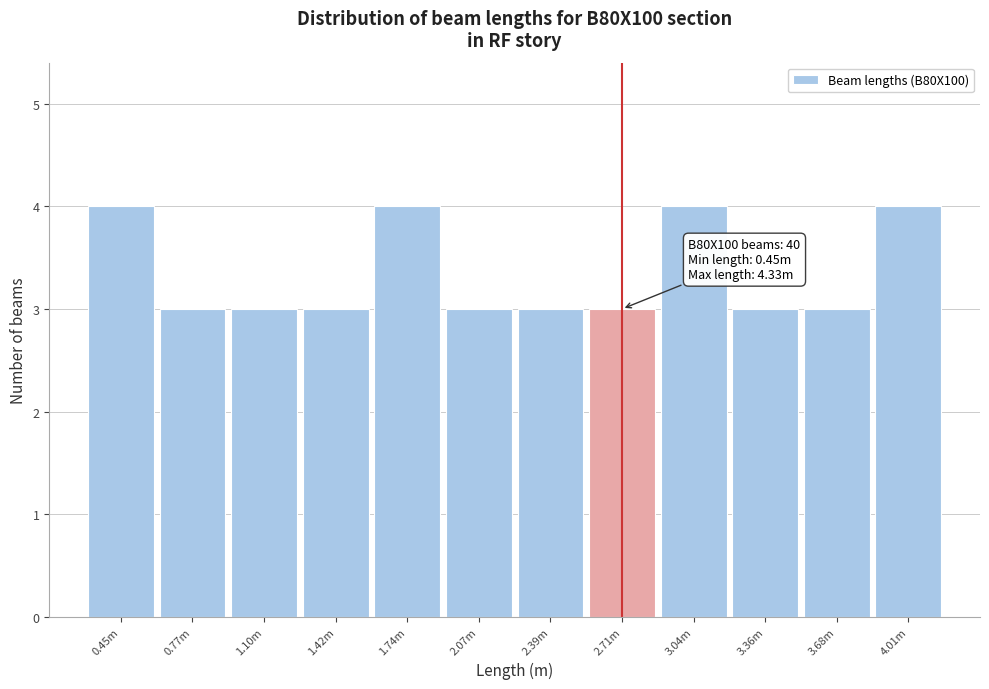

Reading right to left, transcribe all the data shown in this chart.

4.01m=4	3.68m=3	3.36m=3	3.04m=4	2.71m=3	2.39m=3	2.07m=3	1.74m=4	1.42m=3	1.10m=3	0.77m=3	0.45m=4